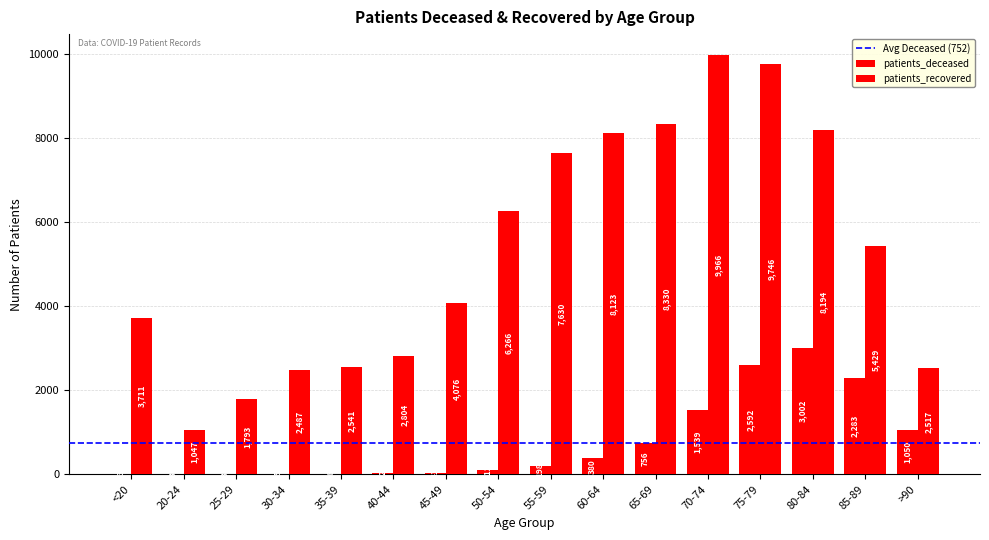

Count the number of categories in the chart.

16